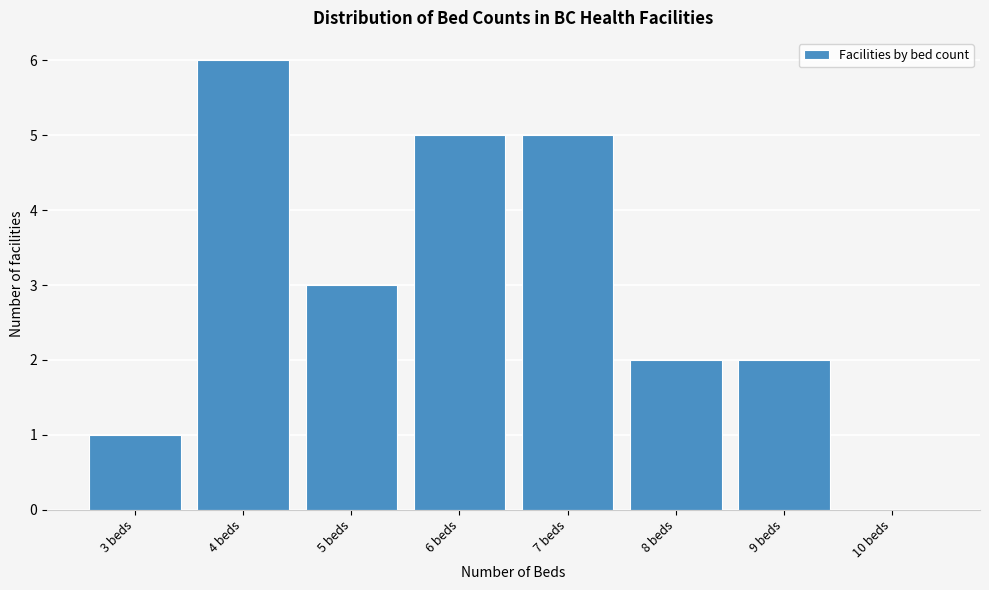

Reading left to right, transcribe all the data shown in this chart.

3 beds=1	4 beds=6	5 beds=3	6 beds=5	7 beds=5	8 beds=2	9 beds=2	10 beds=0